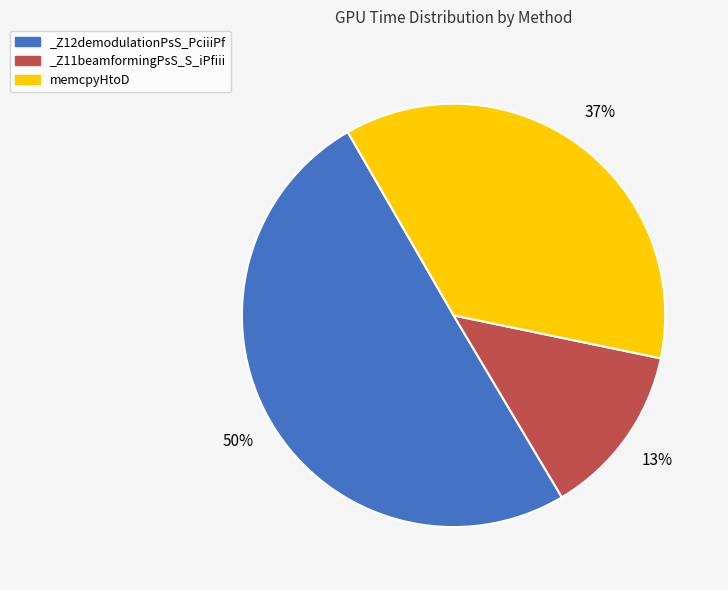

Which slice is the smallest?

_Z11beamformingPsS_S_iPfiii